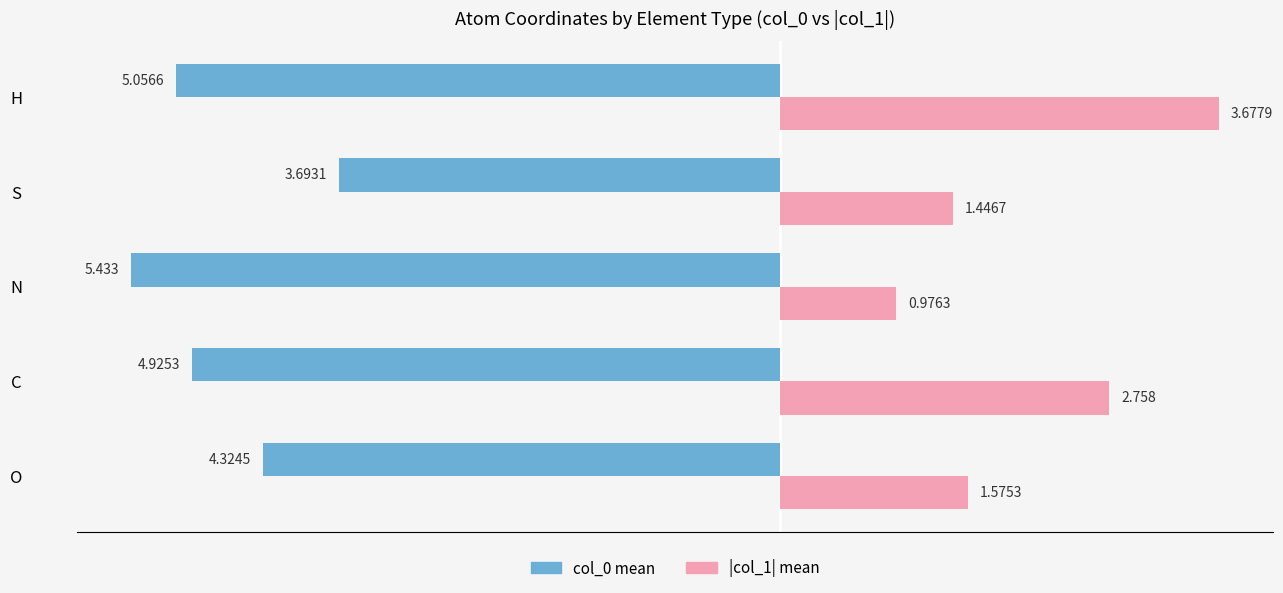

At which category does the chart reach its minimum across all series?

N